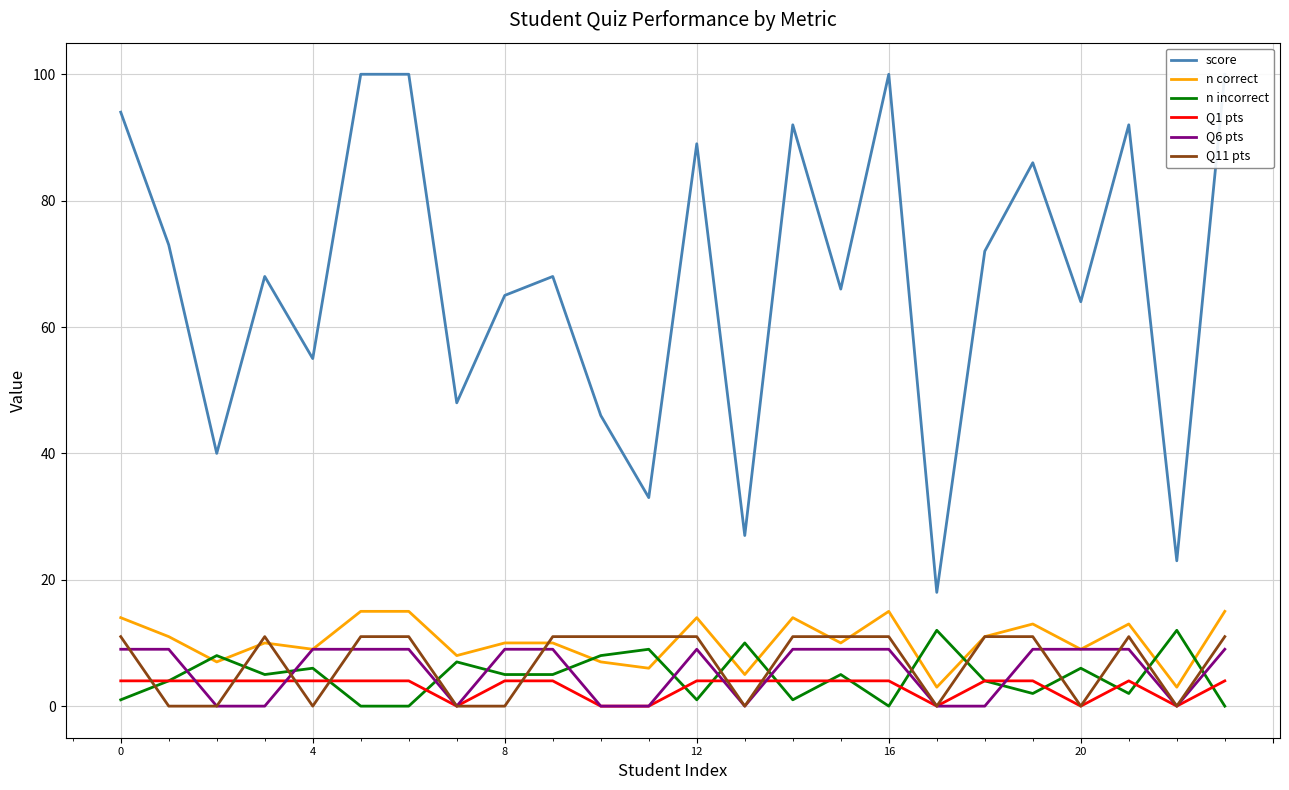

True or false: Q11 pts has a value of 4 at 20.

False